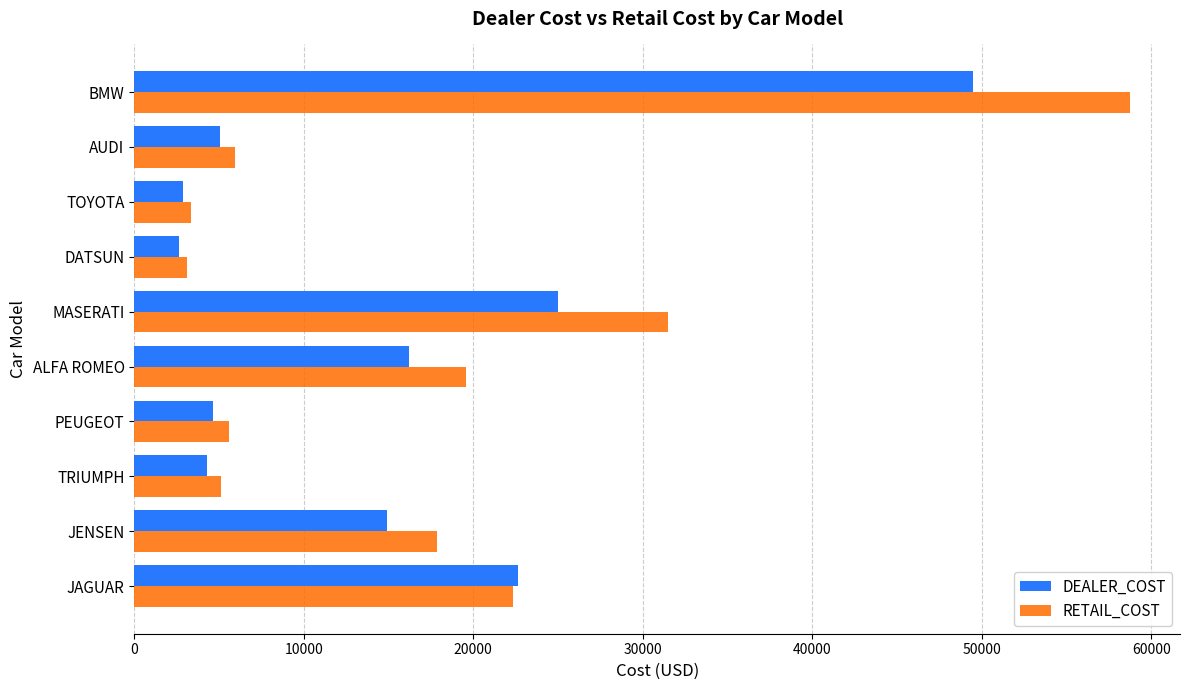

List the series in order of their overall mean, highest first.

RETAIL_COST, DEALER_COST